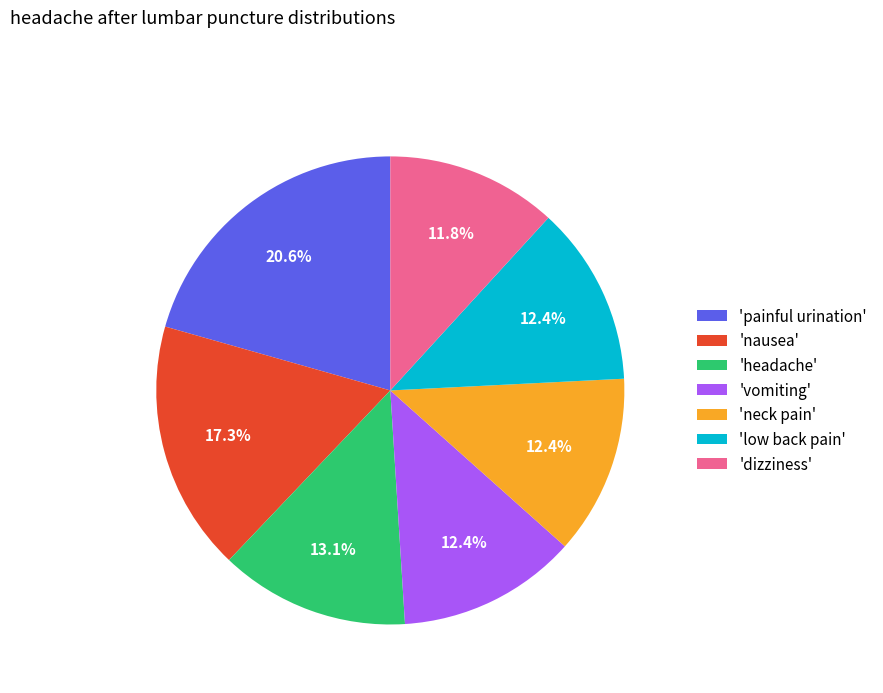

What is the smallest slice in the pie chart?

'dizziness'